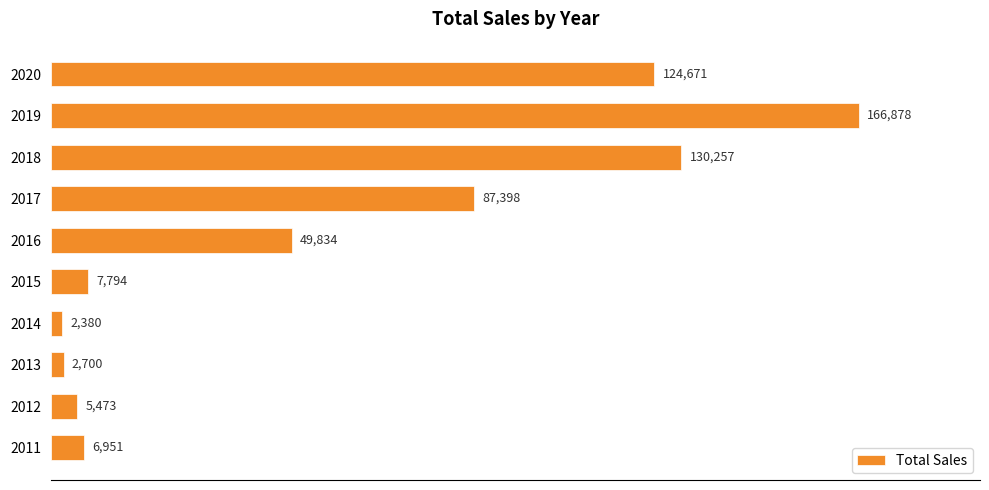

Rank the categories by value from lowest to highest.

2014, 2013, 2012, 2011, 2015, 2016, 2017, 2020, 2018, 2019